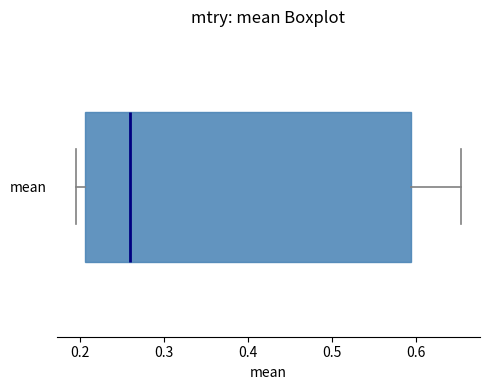

Where is the right edge of the box for mean on the x-axis? The values are not printed on the chart, so give them approximately, as read against the axis.

0.59